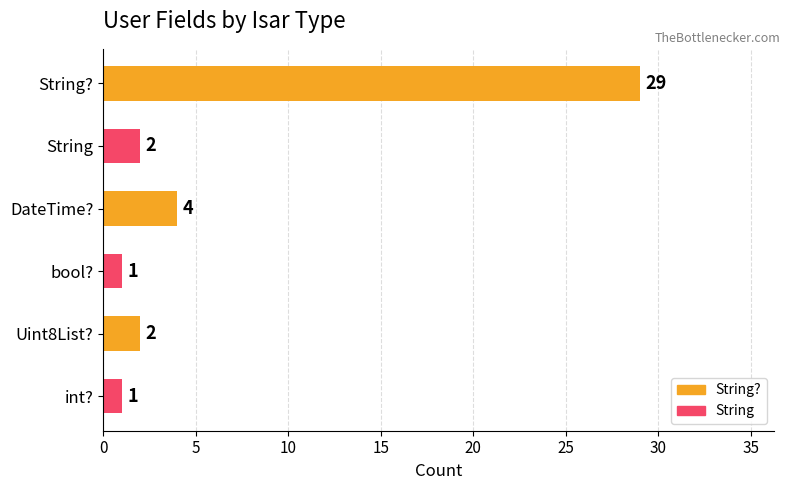

Which category has the highest value across all series?

String?